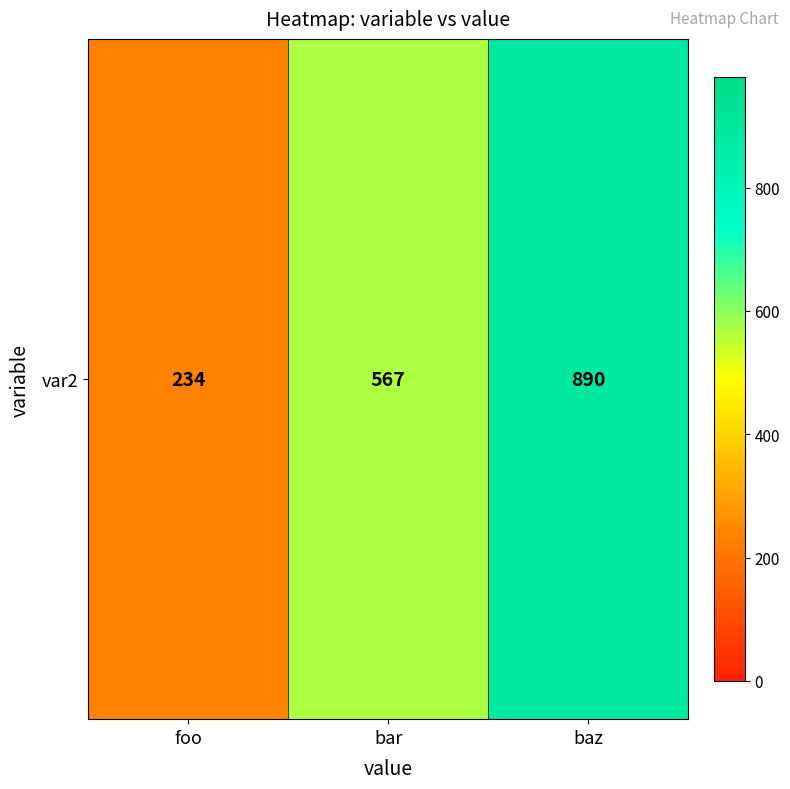

Rank the categories by value from highest to lowest.

baz, bar, foo